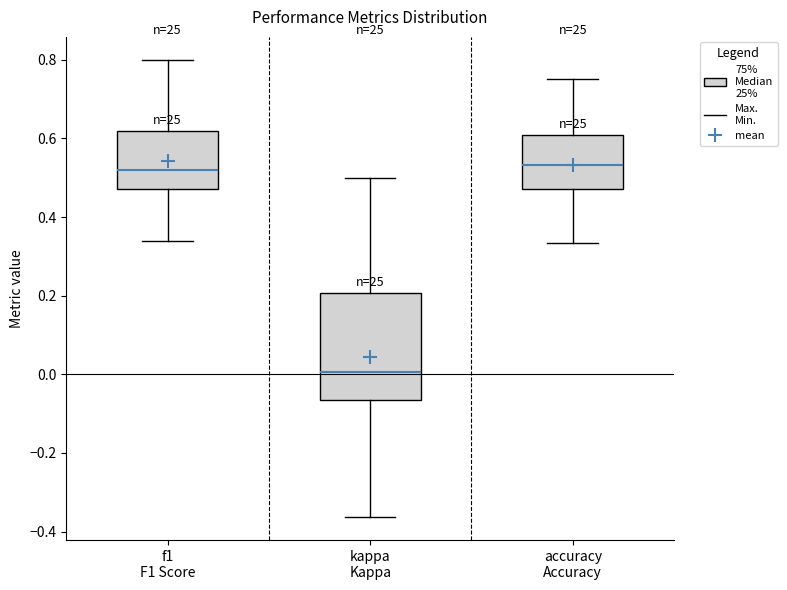

Where is the upper edge of the box for f1 F1 Score on the y-axis? The values are not printed on the chart, so give them approximately, as read against the axis.

0.62